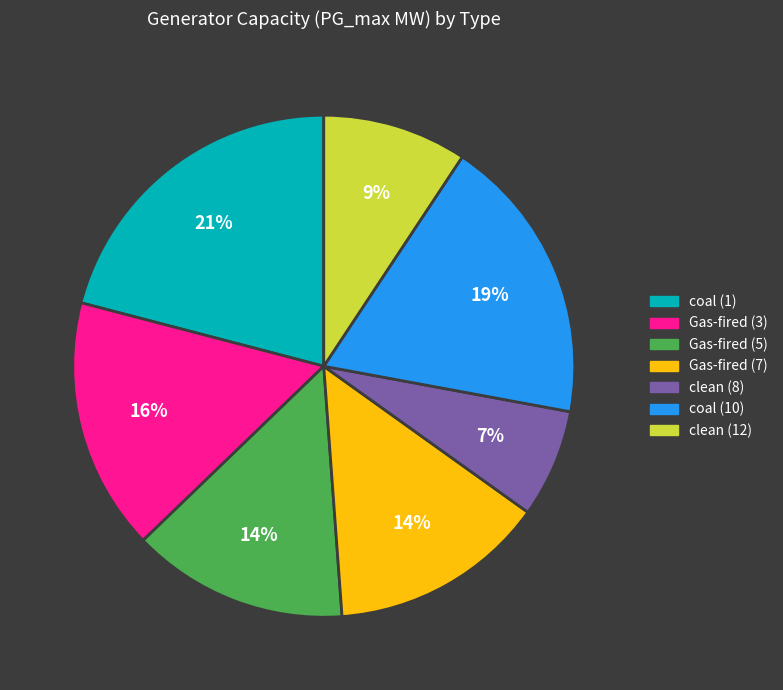

To the nearest percent, what is the difference between the Gas-fired (7) and coal (10) slice percentages?

5%